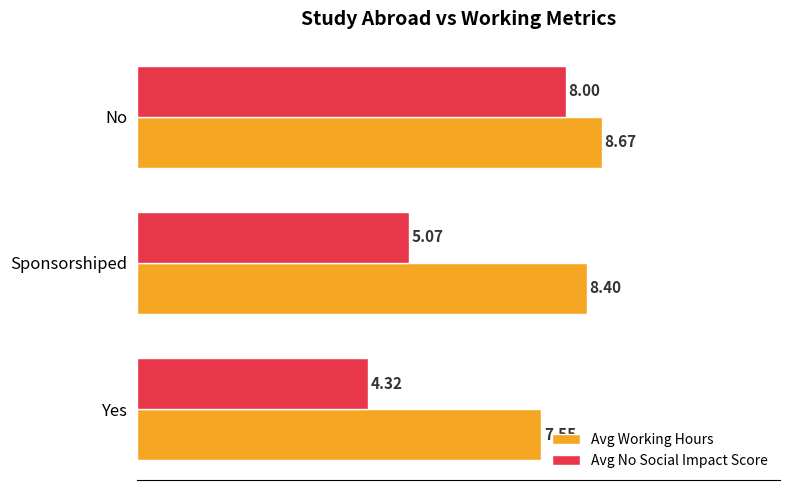

Which series has the largest total across all categories?

Avg Working Hours